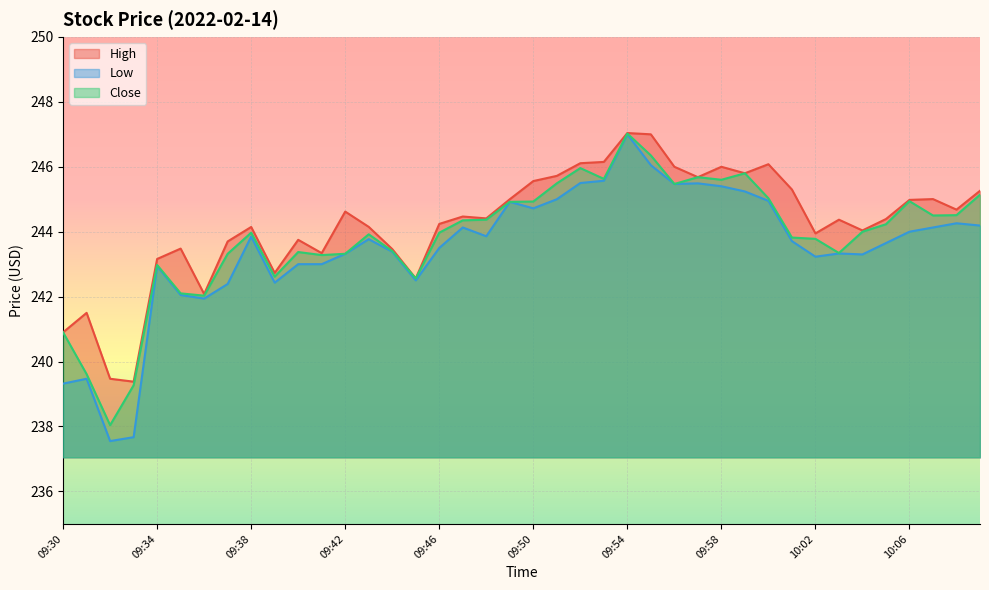

How many data points does each series have?

40